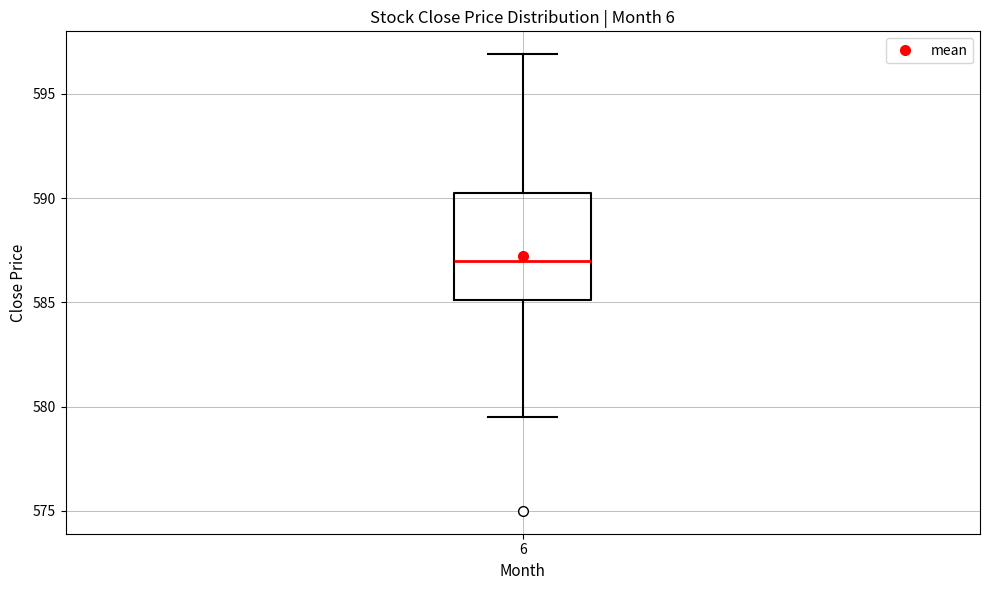

Transcribe this box plot: give where the median line is, the range the box spans, and where the two whiskers end, as read against the y-axis. The values are not printed on the chart, so give them approximately, as read against the axis.

median 587.0, box 585.0 to 590.0, whiskers 579.5 to 597.0